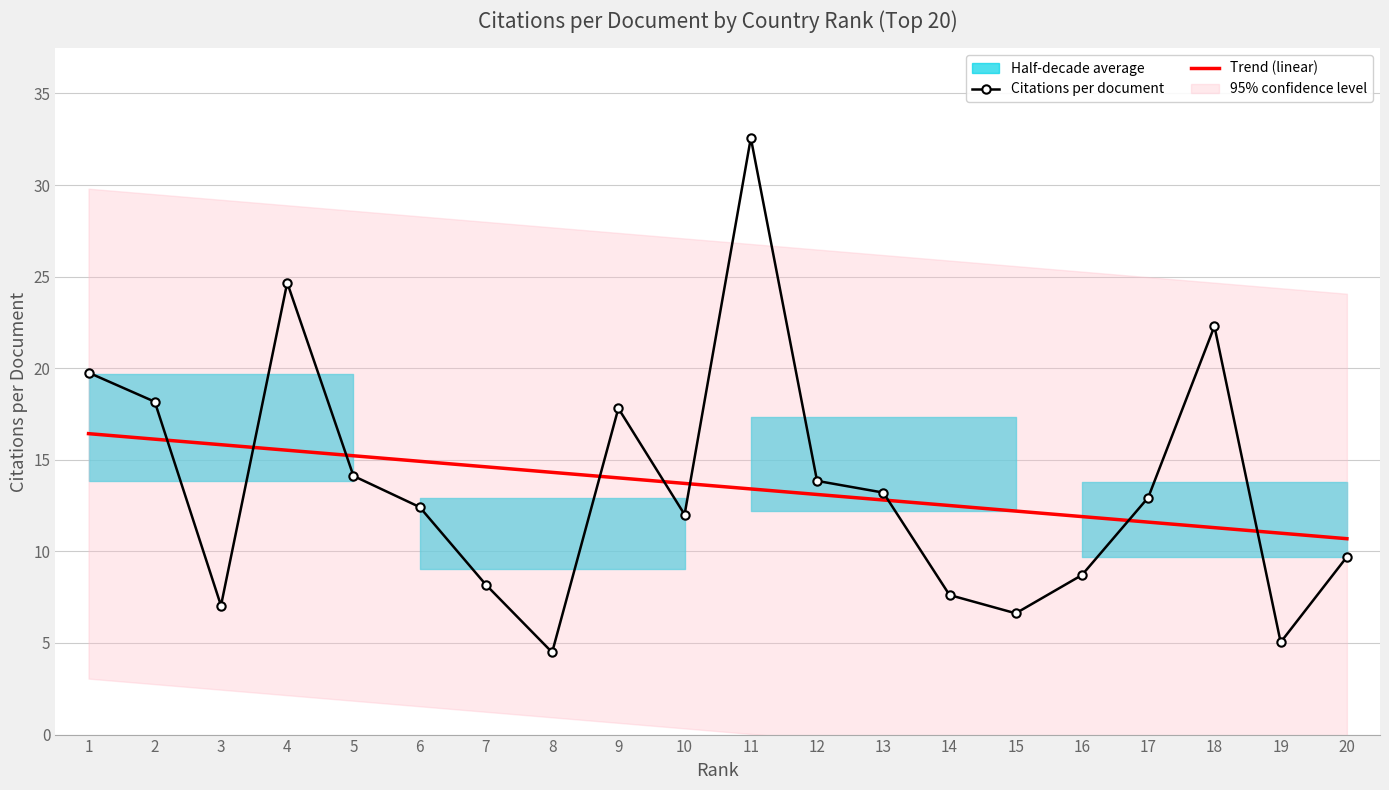

Reading right to left, list all the values displayed in this chart.

Citations per document: 9.7	5.0	22.3	12.9	8.7	6.6	7.6	13.2	13.8	32.6	12.0	17.8	4.5	8.2	12.4	14.1	24.7	7.0	18.2	19.8
Trend (linear): 10.7	11.0	11.3	11.6	11.9	12.2	12.5	12.8	13.1	13.4	13.7	14.0	14.3	14.6	14.9	15.2	15.5	15.8	16.1	16.4